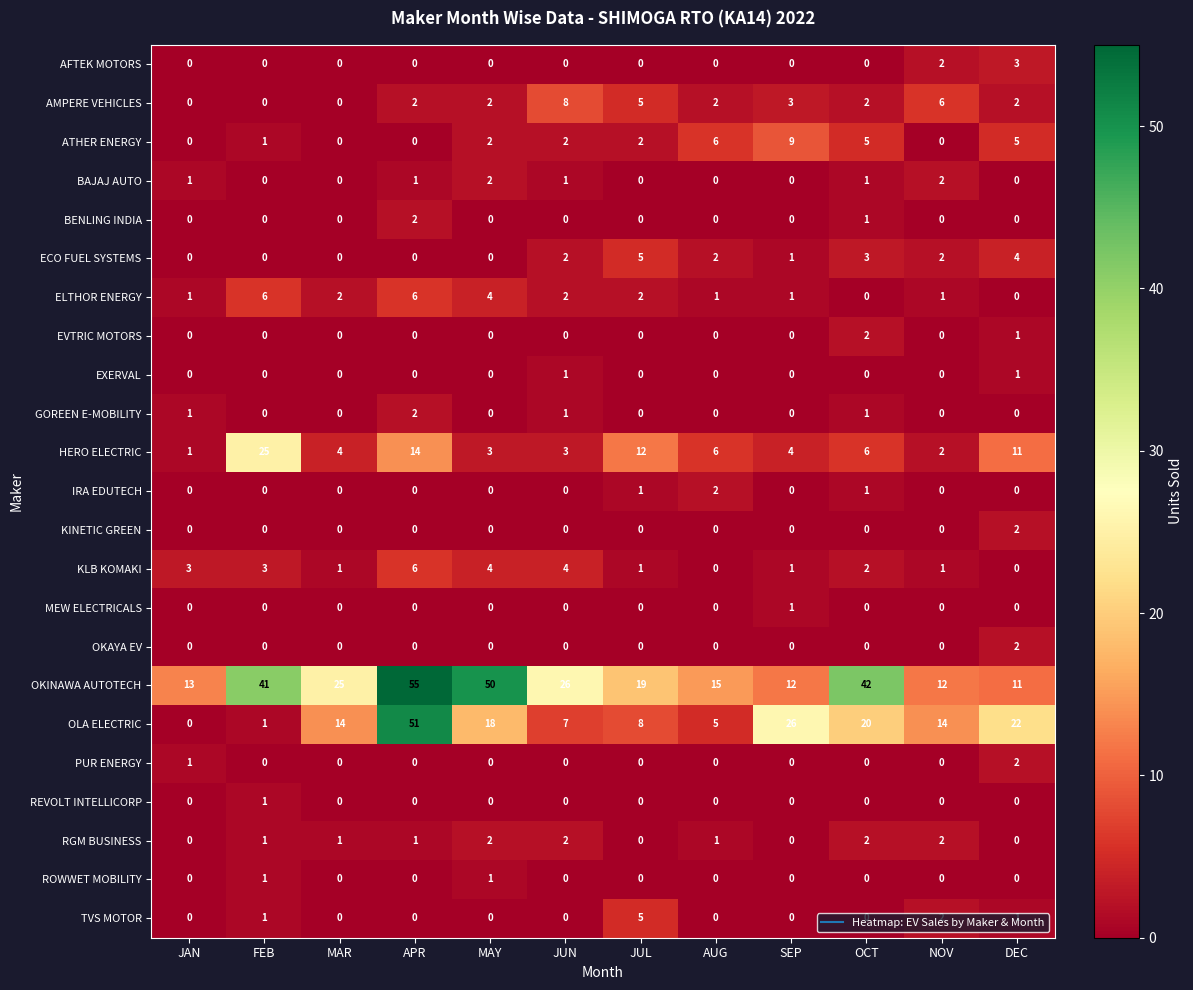

Count the ELTHOR ENERGY values in the range 1 to 4.

8